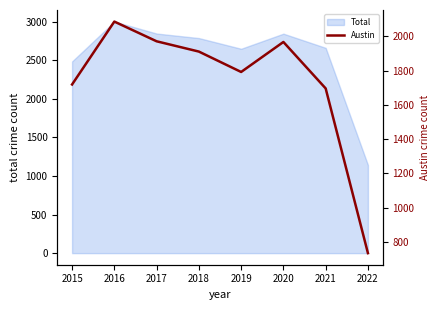

List the labels in order of value, largest first.

2016, 2017, 2020, 2018, 2019, 2015, 2021, 2022